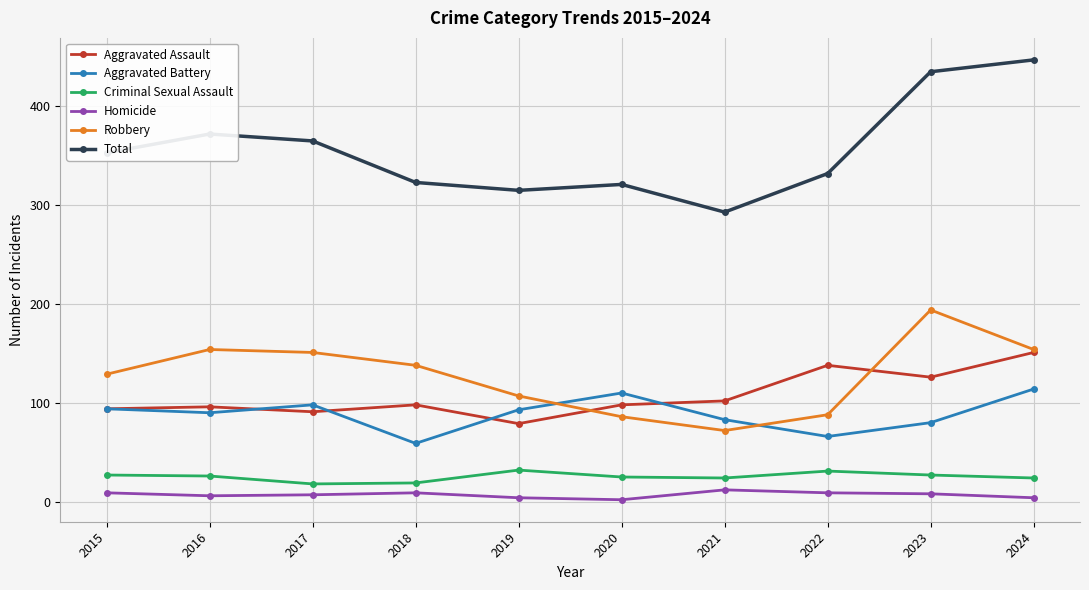

True or false: Aggravated Assault has a value of 59 at 2017.

False